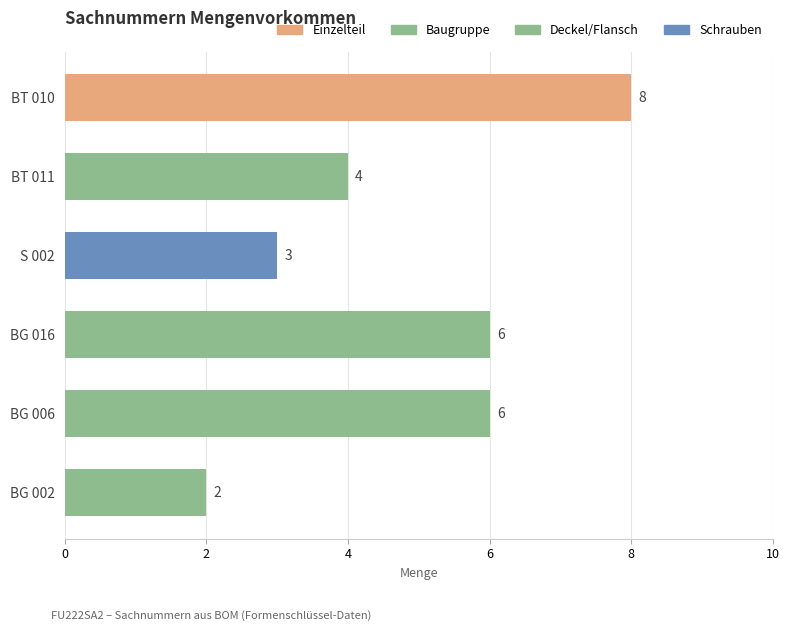

The chart shows a value of 1 at BG 002. True or false?

False